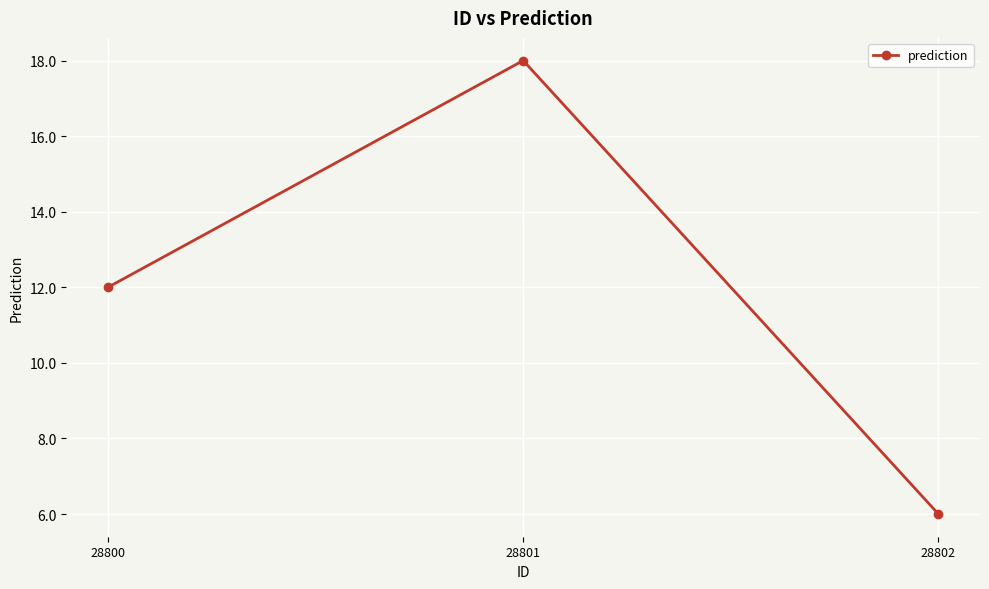

What is the average value?

12